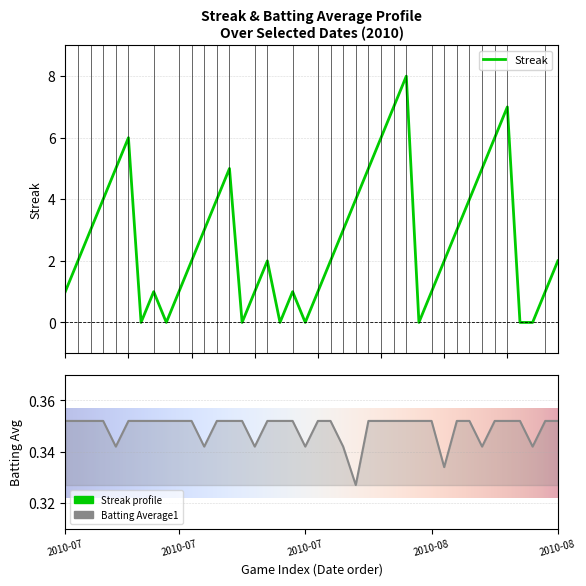

Reading right to left, list all the values displayed in this chart.

Streak: 2.0	1.0	0.0	0.0	7.0	6.0	5.0	4.0	3.0	2.0	1.0	0.0	8.0	7.0	6.0	5.0	4.0	3.0	2.0	1.0	0.0	1.0	0.0	2.0	1.0	0.0	5.0	4.0	3.0	2.0	1.0	0.0	1.0	0.0	6.0	5.0	4.0	3.0	2.0	1.0
Batting Average1: 0.4	0.4	0.3	0.4	0.4	0.4	0.3	0.4	0.4	0.3	0.4	0.4	0.4	0.4	0.4	0.4	0.3	0.3	0.4	0.4	0.3	0.4	0.4	0.4	0.3	0.4	0.4	0.4	0.3	0.4	0.4	0.4	0.4	0.4	0.4	0.3	0.4	0.4	0.4	0.4